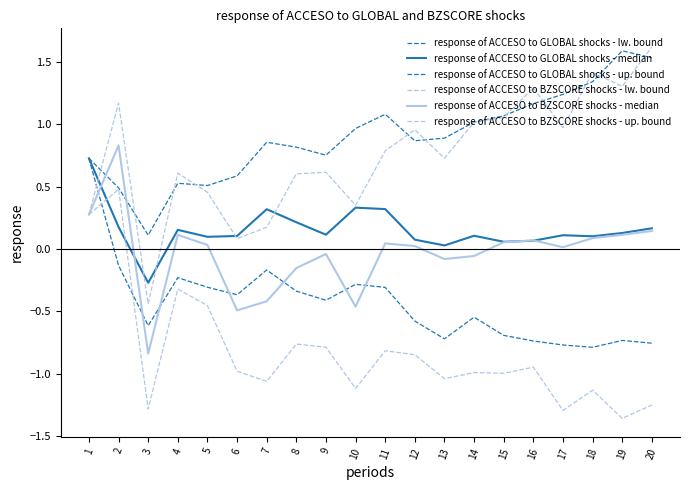

Reading left to right, list all the values displayed in this chart.

response of ACCESO to GLOBAL shocks - lw. bound: 1=0.7	2=-0.1	3=-0.6	4=-0.2	5=-0.3	6=-0.4	7=-0.2	8=-0.3	9=-0.4	10=-0.3	11=-0.3	12=-0.6	13=-0.7	14=-0.5	15=-0.7	16=-0.7	17=-0.8	18=-0.8	19=-0.7	20=-0.8
response of ACCESO to GLOBAL shocks - median: 1=0.7	2=0.2	3=-0.3	4=0.2	5=0.1	6=0.1	7=0.3	8=0.2	9=0.1	10=0.3	11=0.3	12=0.1	13=0.0	14=0.1	15=0.1	16=0.1	17=0.1	18=0.1	19=0.1	20=0.2
response of ACCESO to GLOBAL shocks - up. bound: 1=0.7	2=0.5	3=0.1	4=0.5	5=0.5	6=0.6	7=0.9	8=0.8	9=0.8	10=1.0	11=1.1	12=0.9	13=0.9	14=1.0	15=1.1	16=1.2	17=1.2	18=1.3	19=1.6	20=1.5
response of ACCESO to BZSCORE shocks - lw. bound: 1=0.3	2=0.5	3=-1.3	4=-0.3	5=-0.5	6=-1.0	7=-1.1	8=-0.8	9=-0.8	10=-1.1	11=-0.8	12=-0.8	13=-1.0	14=-1.0	15=-1.0	16=-0.9	17=-1.3	18=-1.1	19=-1.4	20=-1.3
response of ACCESO to BZSCORE shocks - median: 1=0.3	2=0.8	3=-0.8	4=0.1	5=0.0	6=-0.5	7=-0.4	8=-0.2	9=-0.0	10=-0.5	11=0.0	12=0.0	13=-0.1	14=-0.1	15=0.1	16=0.1	17=0.0	18=0.1	19=0.1	20=0.1
response of ACCESO to BZSCORE shocks - up. bound: 1=0.3	2=1.2	3=-0.4	4=0.6	5=0.5	6=0.1	7=0.2	8=0.6	9=0.6	10=0.3	11=0.8	12=1.0	13=0.7	14=1.0	15=1.1	16=1.3	17=1.0	18=1.4	19=1.3	20=1.6